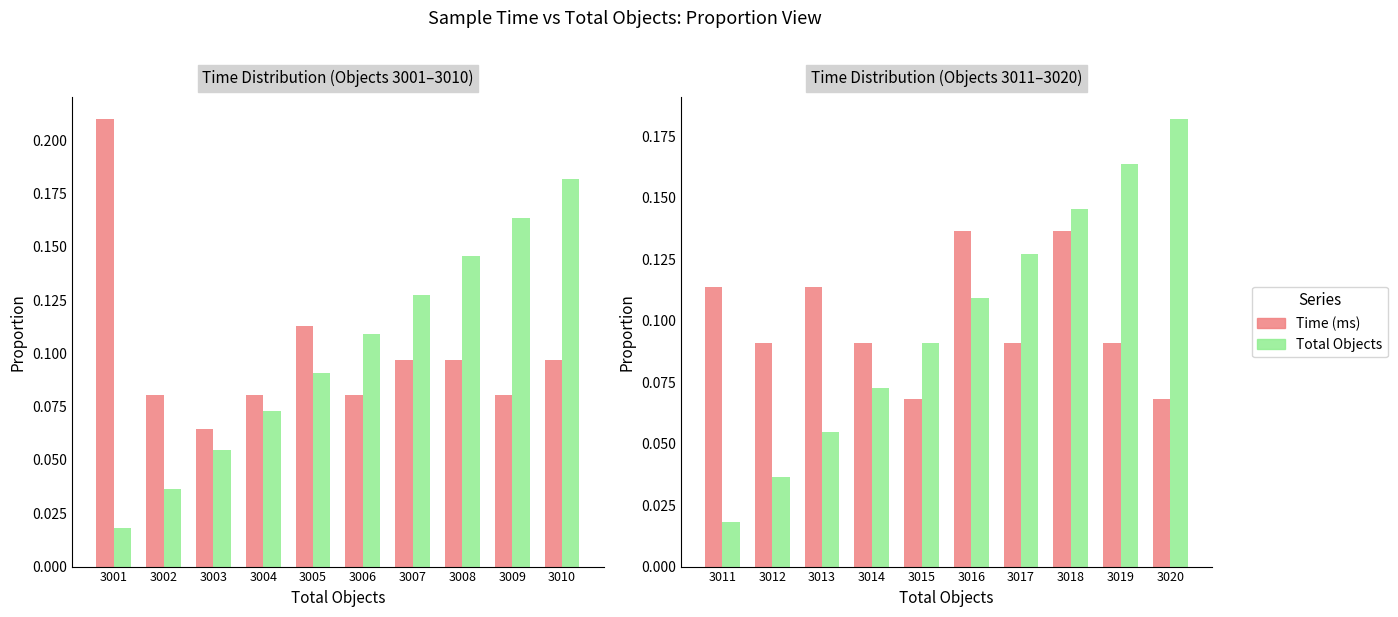

Rank the series at 3011 from lowest to highest value.

Total Objects, Time (ms)